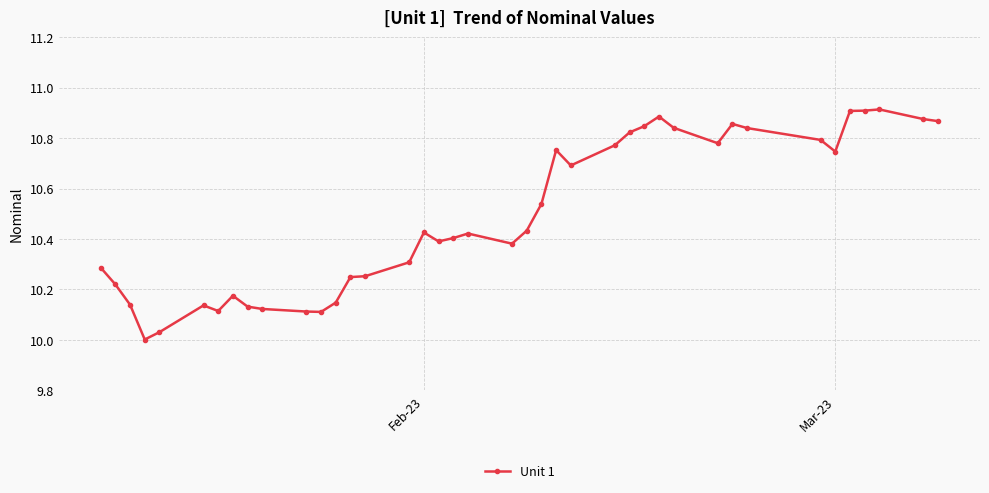

What is the difference between the second highest and minimum values?

0.9